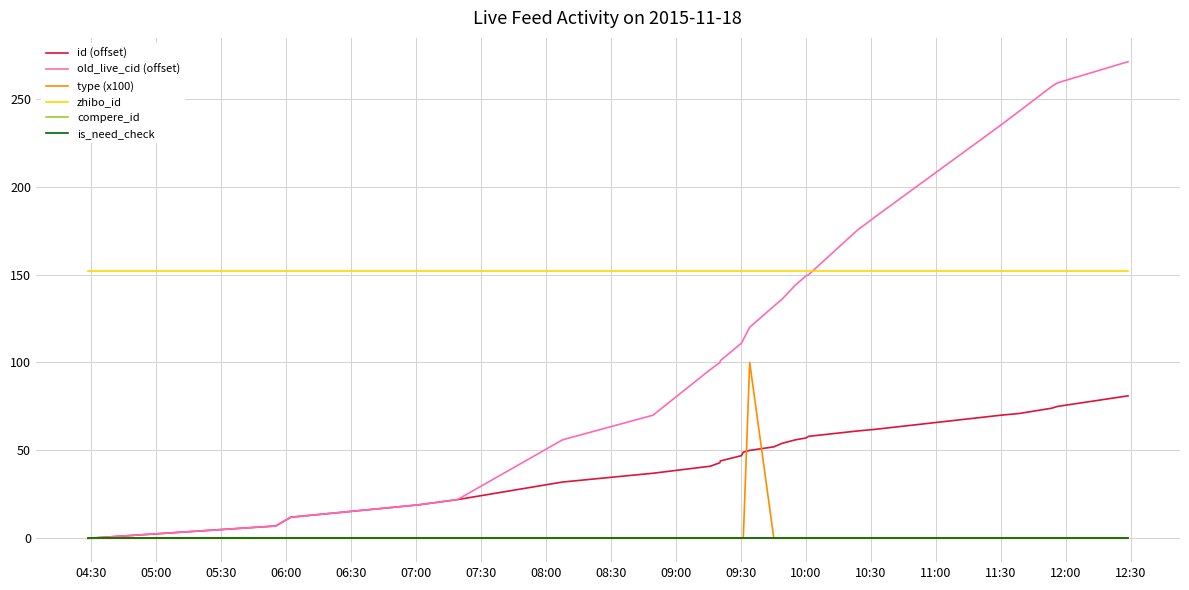

True or false: compere_id and old_live_cid (offset) cross at least once.

False